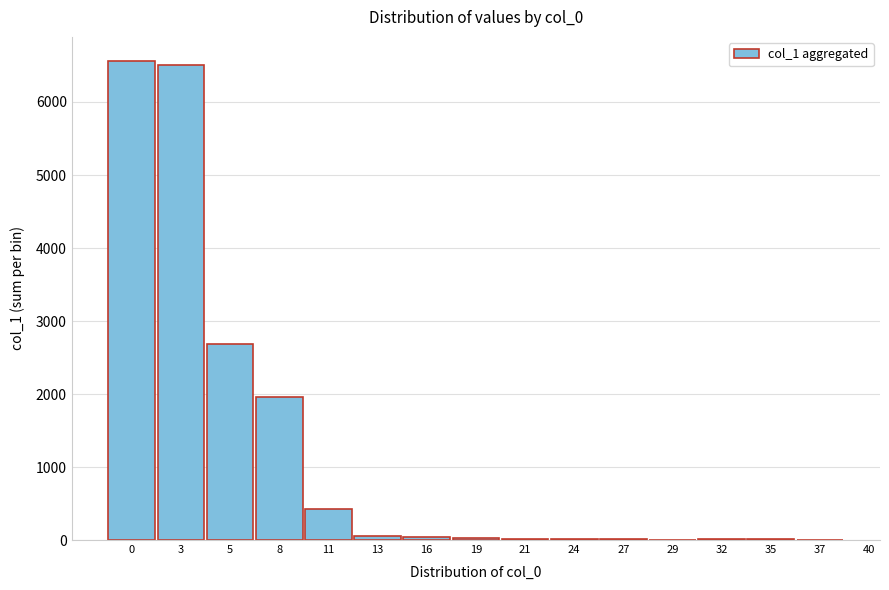

What is the sum of all values?

18321.5